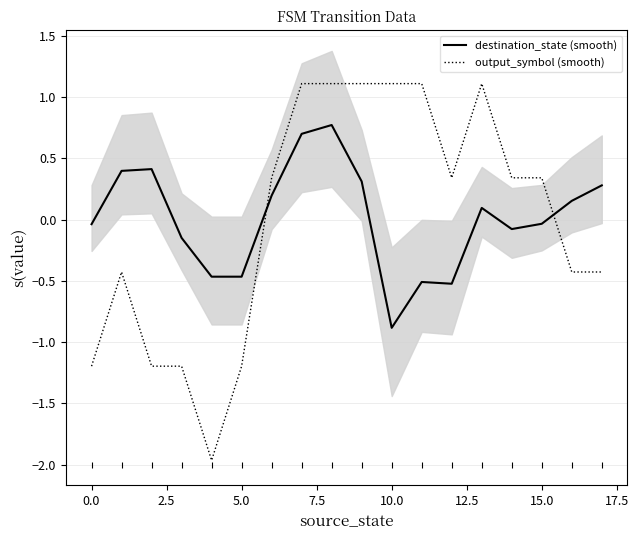

Which series has the largest total across all categories?

destination_state (smooth)